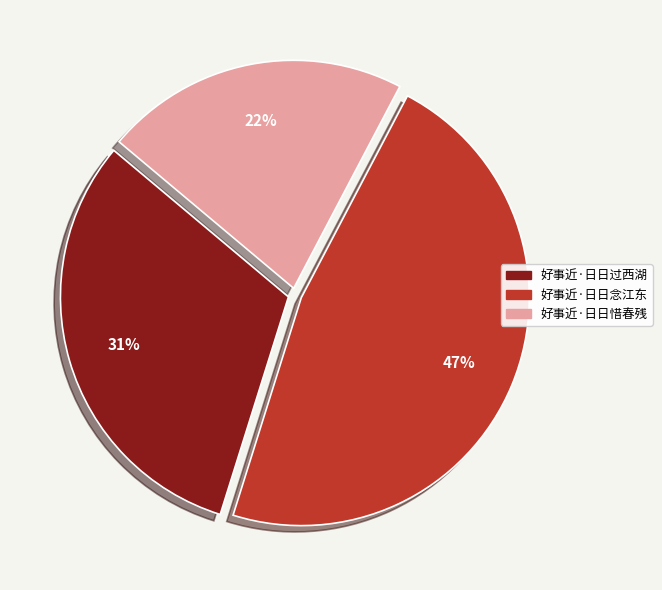

To the nearest percent, what is the combined percentage of 好事近·日日过西湖 and 好事近·日日惜春残?

53%